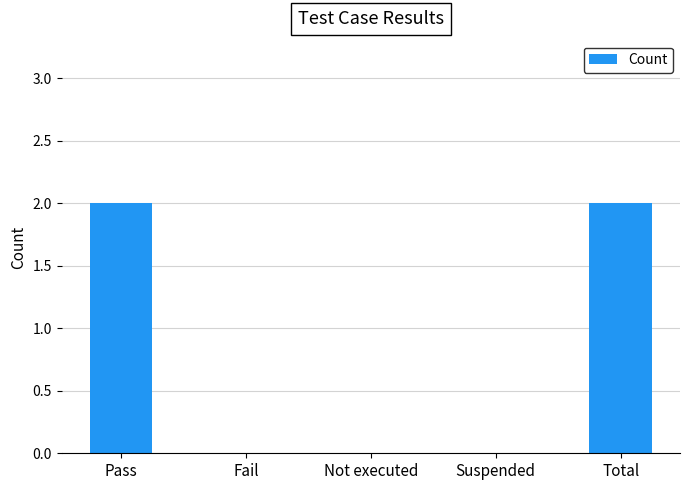

What is the average value?

1